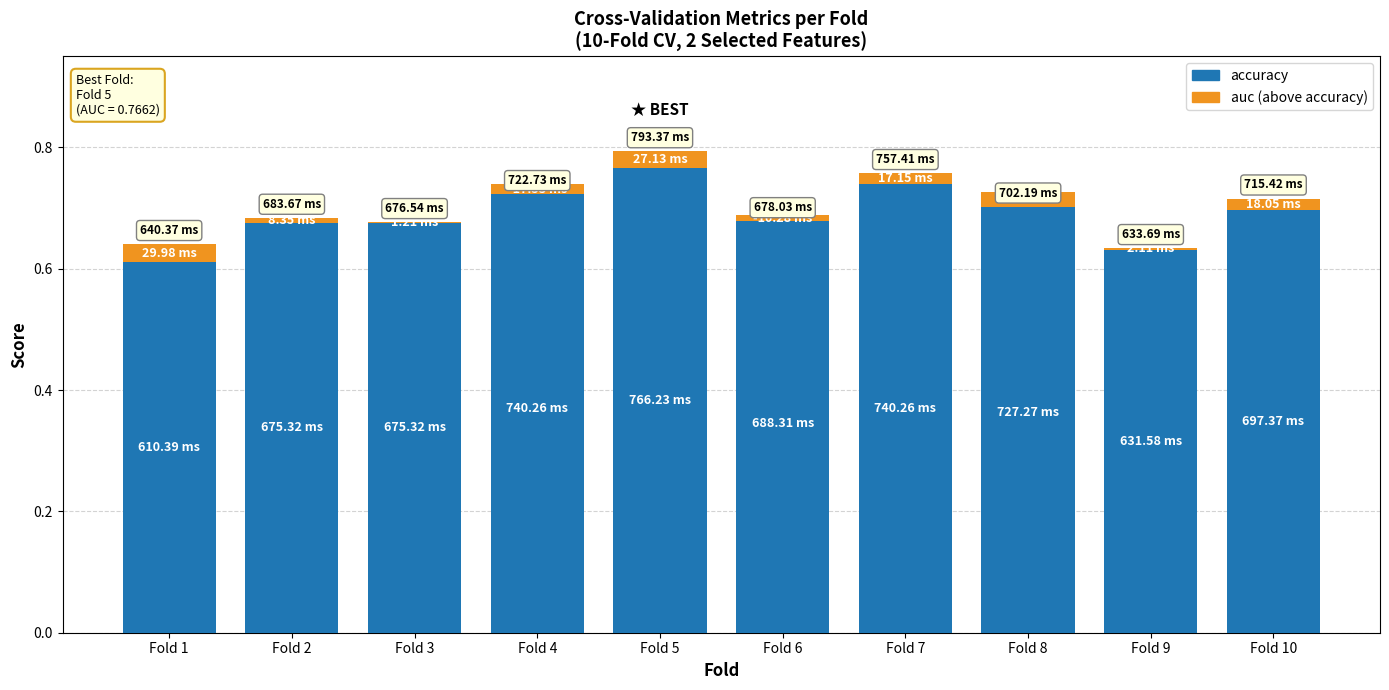

What is the value of the accuracy bar at the 3rd from the left?

0.7